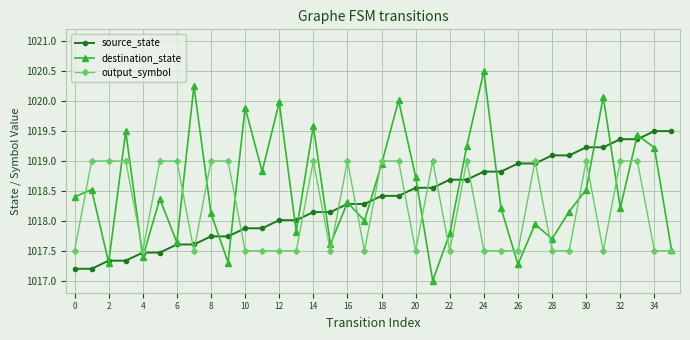

Which series has the largest range (max minus min)?

destination_state